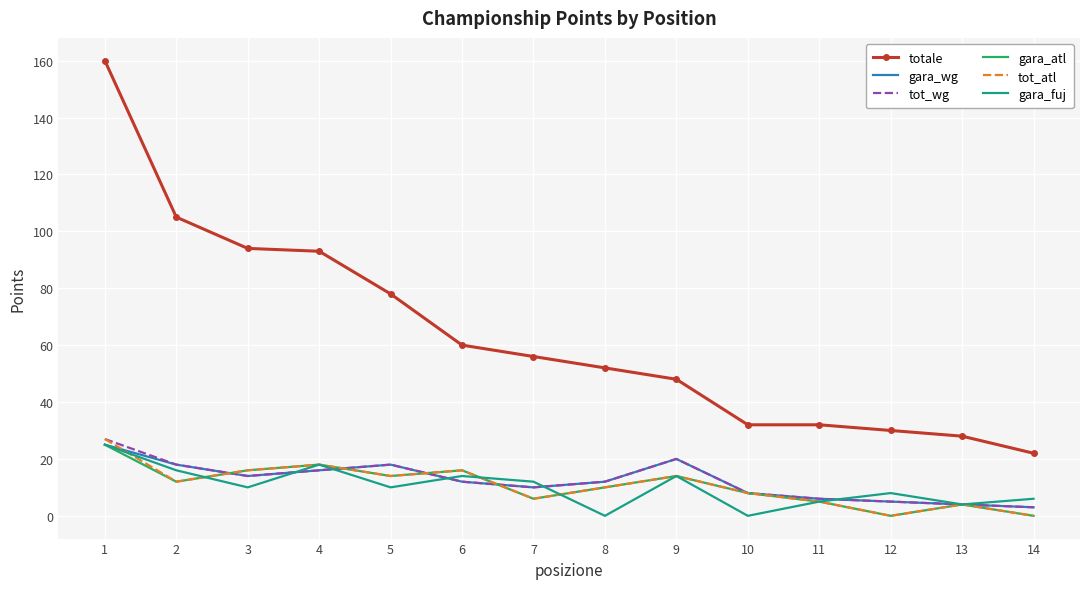

Reading left to right, extract all data points from this chart.

totale: 1=160	2=105	3=94	4=93	5=78	6=60	7=56	8=52	9=48	10=32	11=32	12=30	13=28	14=22
gara_wg: 1=25	2=18	3=14	4=16	5=18	6=12	7=10	8=12	9=20	10=8	11=6	12=5	13=4	14=3
tot_wg: 1=27	2=18	3=14	4=16	5=18	6=12	7=10	8=12	9=20	10=8	11=6	12=5	13=4	14=3
gara_atl: 1=25	2=12	3=16	4=18	5=14	6=16	7=6	8=10	9=14	10=8	11=5	12=0	13=4	14=0
tot_atl: 1=27	2=12	3=16	4=18	5=14	6=16	7=6	8=10	9=14	10=8	11=5	12=0	13=4	14=0
gara_fuj: 1=25	2=16	3=10	4=18	5=10	6=14	7=12	8=0	9=14	10=0	11=5	12=8	13=4	14=6